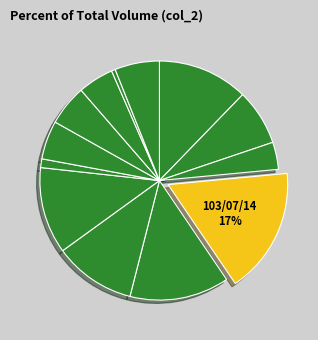

Which category has the smallest portion of the pie?

103/07/25